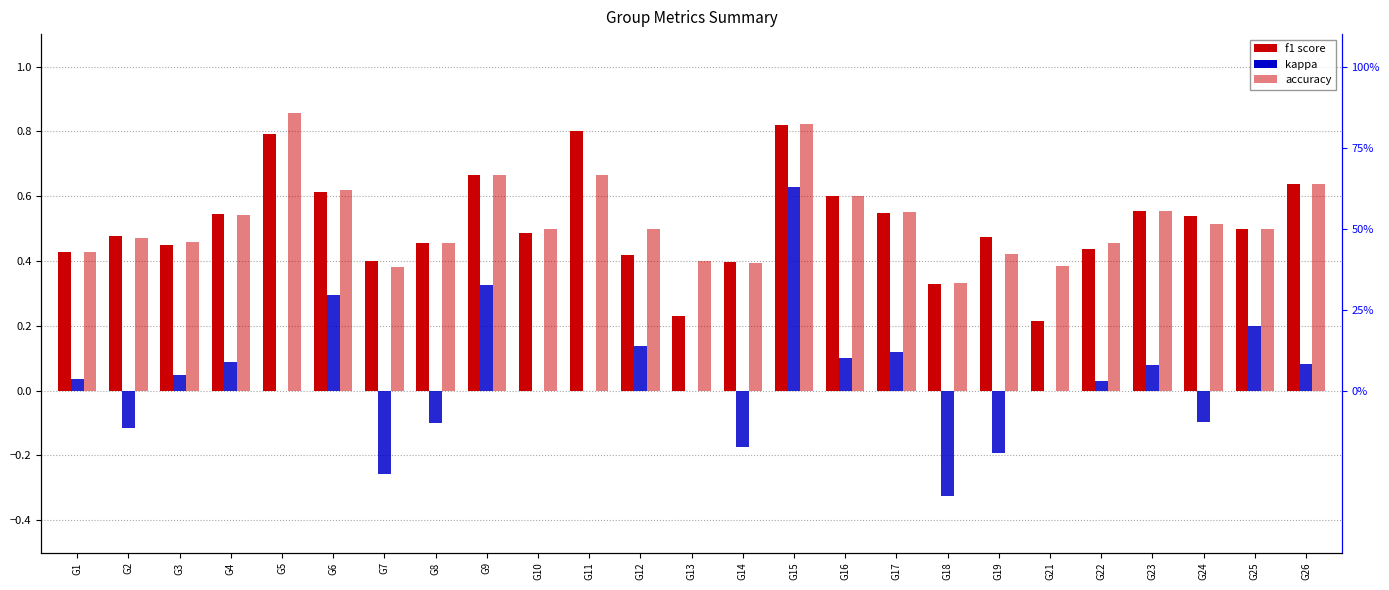

How many bars are there in total?

75